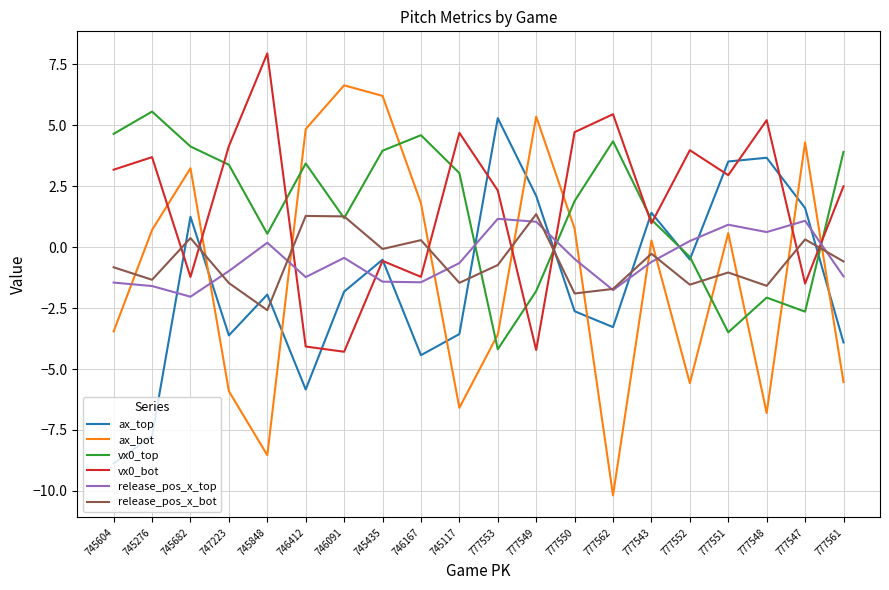

Where does the vx0_bot series first go above 2?

745604